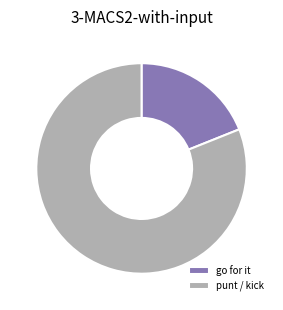

Combined, do go for it and punt / kick account for over 50%?

Yes